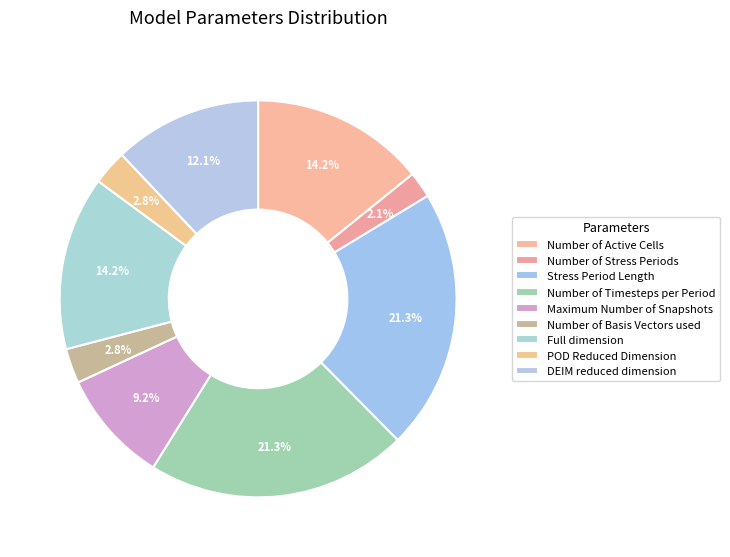

How many slices are in this pie chart?

9